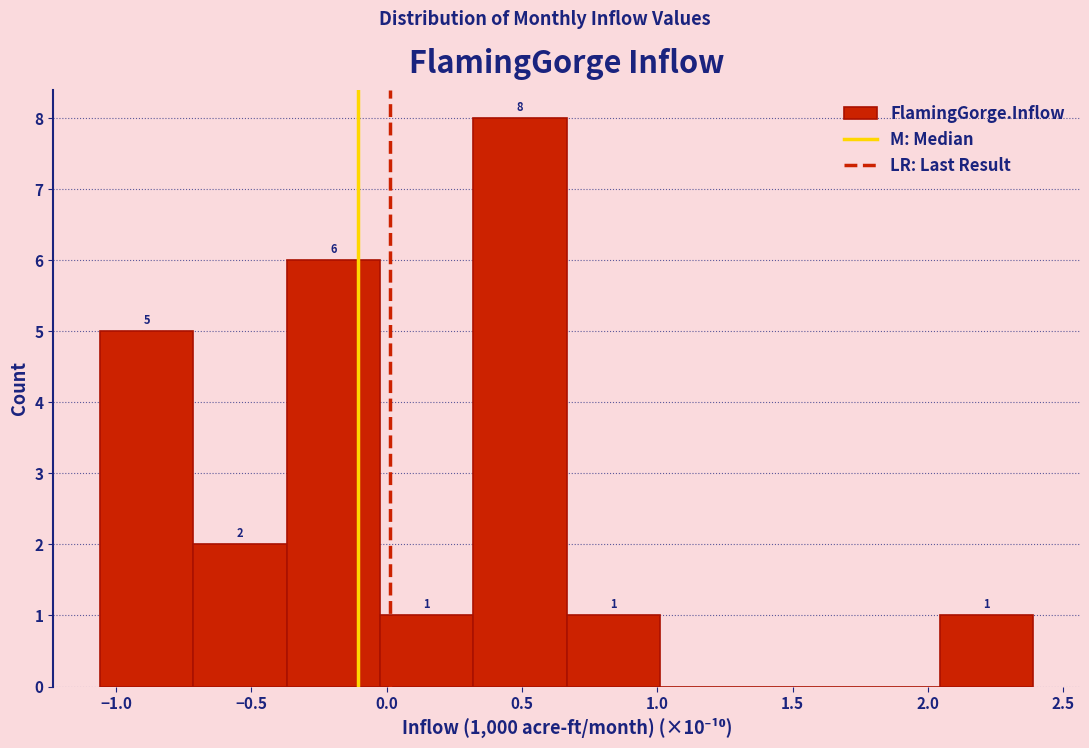

Which range on the x-axis has the tallest bar?

0.30 to 0.65